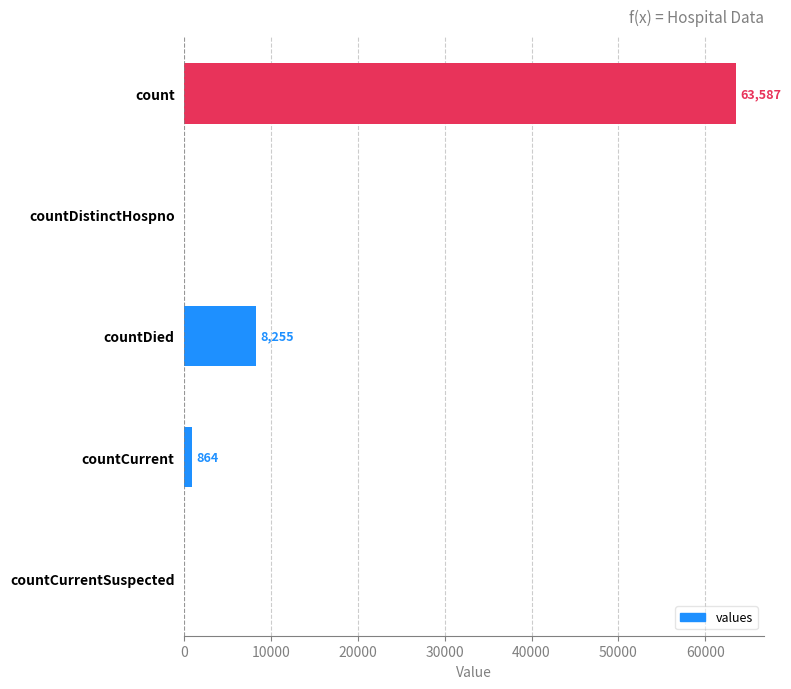

The value at countDistinctHospno is 23368. True or false?

False